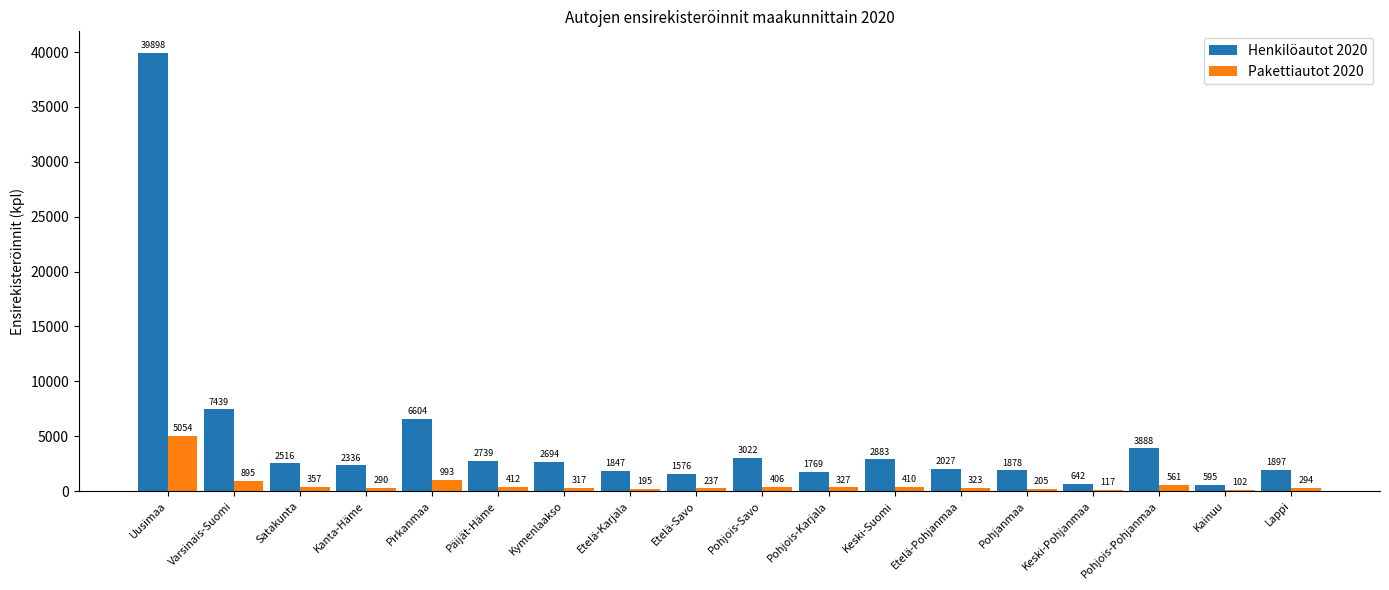

At which category is the sum across all series the highest?

Uusimaa